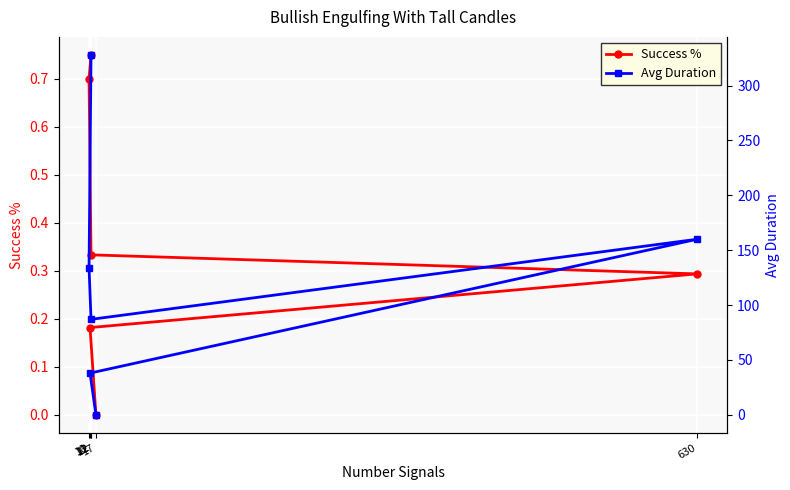

Count the number of categories in the chart.

6